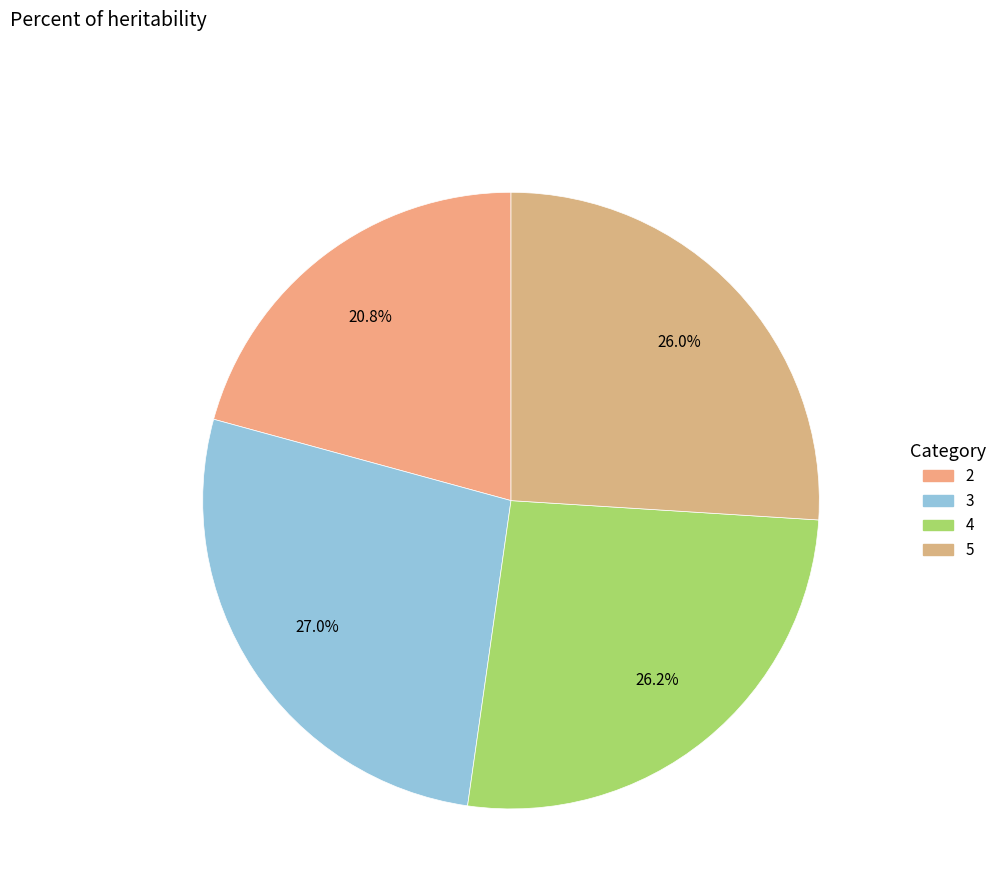

What portion of the pie excludes 4?

73.8%